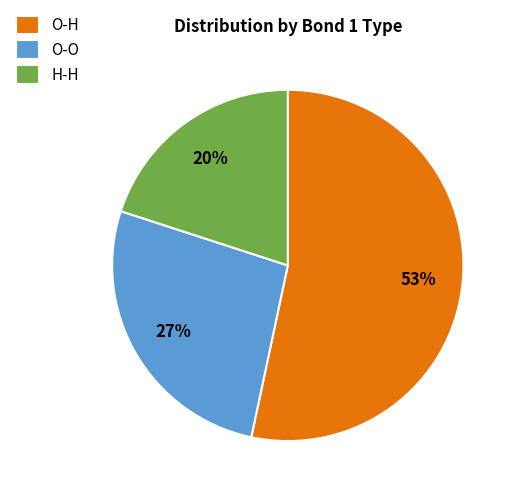

Rank the categories by value from lowest to highest.

H-H, O-O, O-H